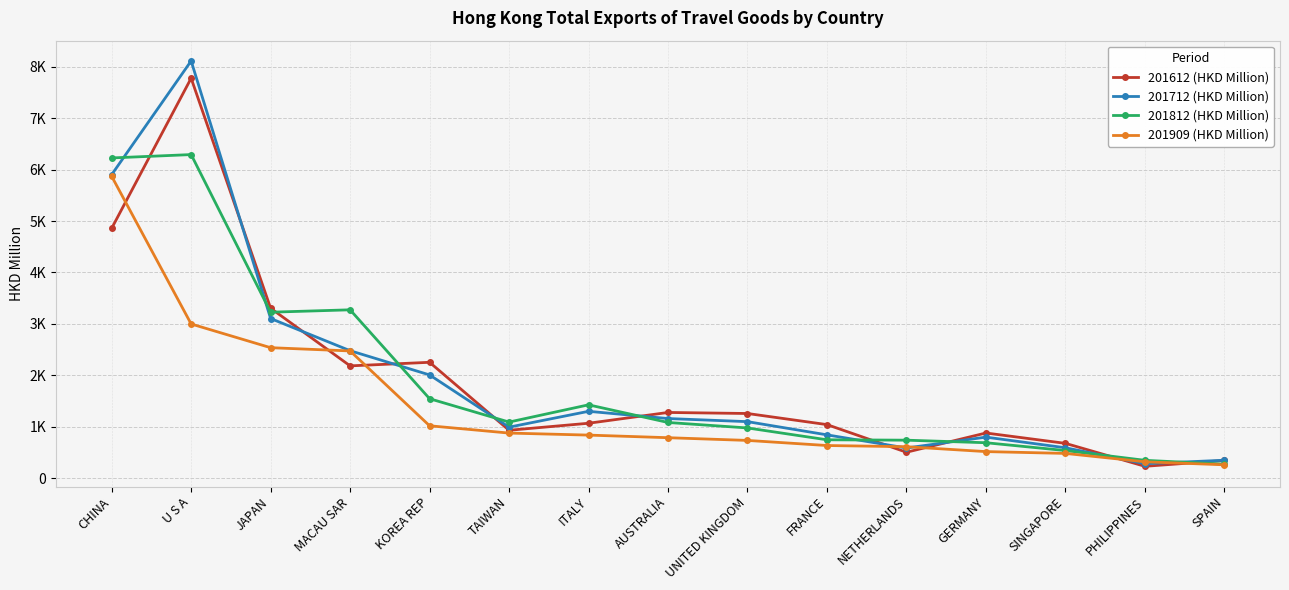

The value of 201712 (HKD Million) at GERMANY is 801.1. True or false?

True